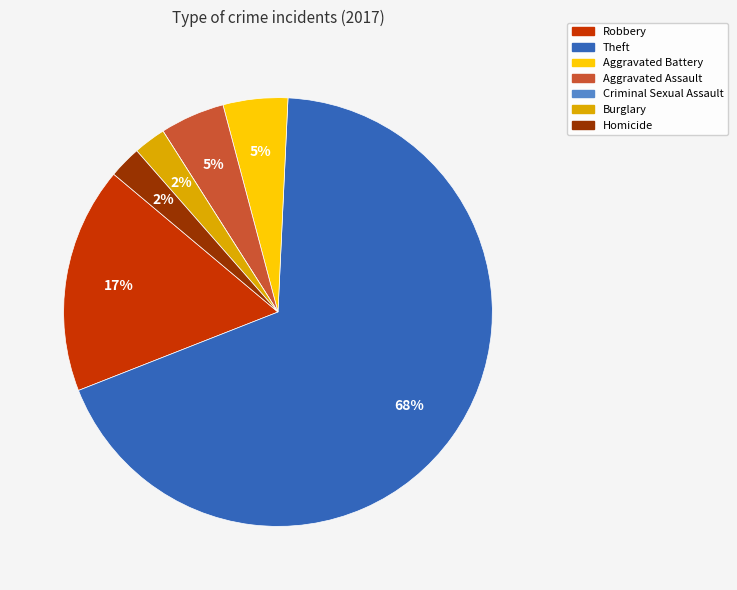

The Theft slice represents 58% of the pie. True or false?

False